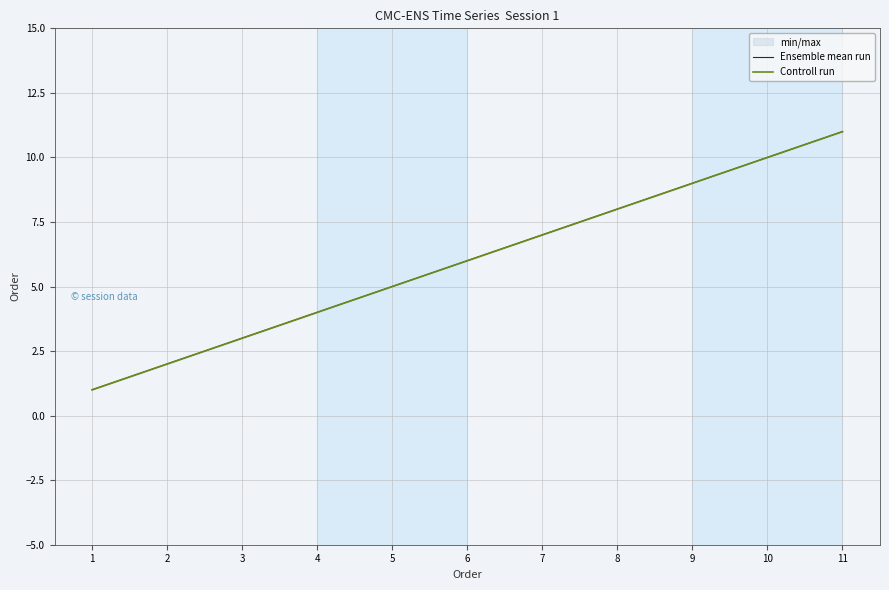

Reading left to right, extract all data points from this chart.

Ensemble mean run: 1	2	3	4	5	6	7	8	9	10	11
Controll run: 1	2	3	4	5	6	7	8	9	10	11